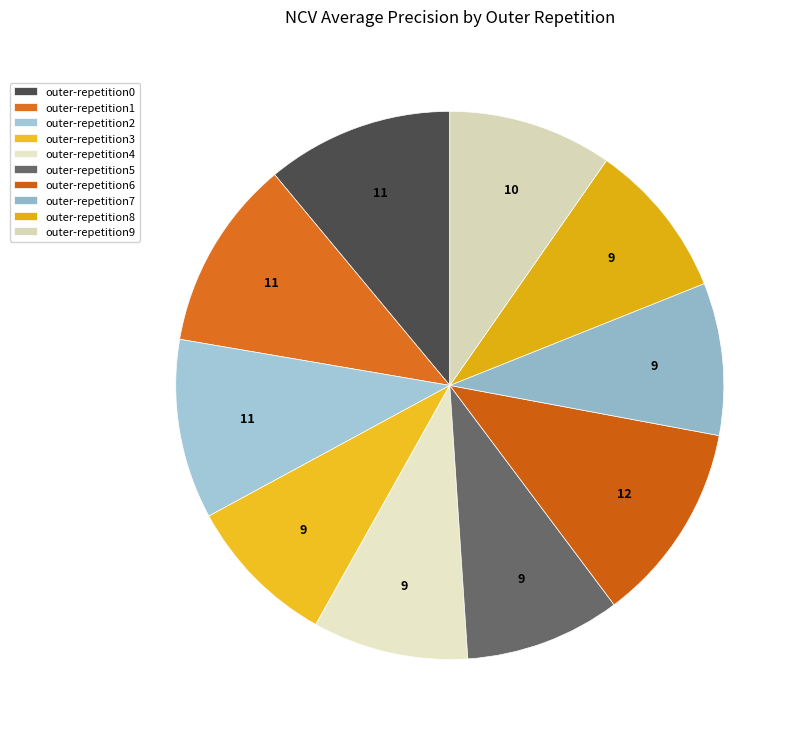

How many slices are in this pie chart?

10